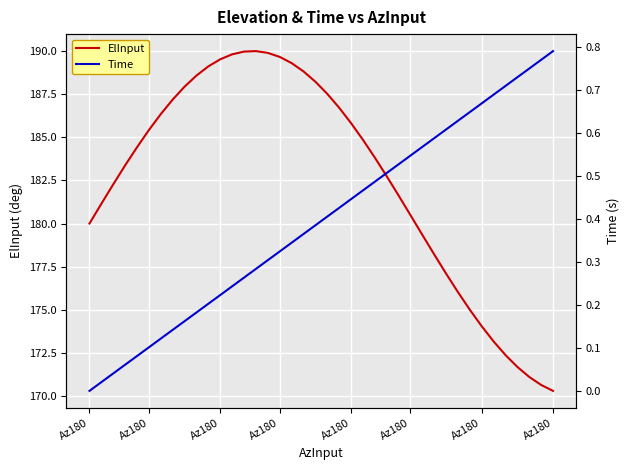

At which label is ElInput closest to 180?

Az180